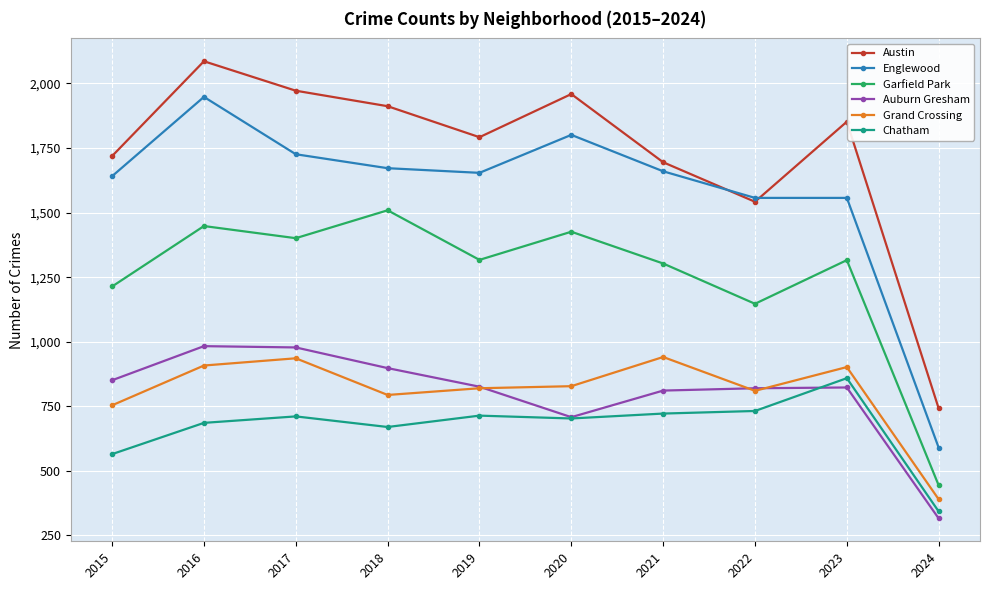

What is the value of the Austin point at the 10th from the left?

742